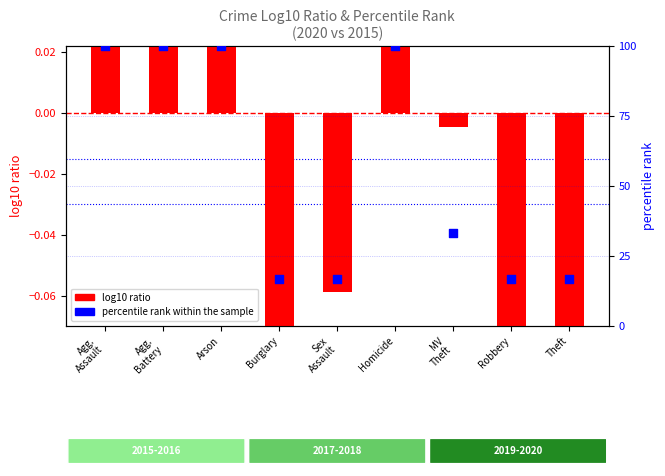

At how many categories does at least one series exceed 18?

5